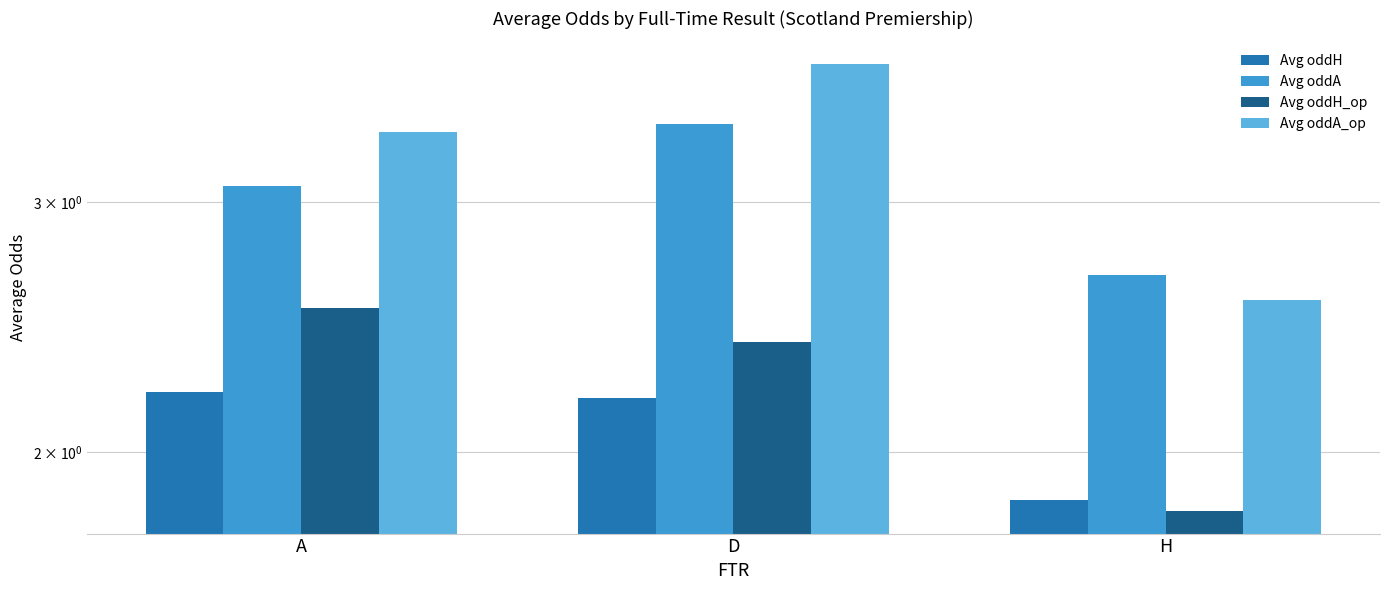

Reading left to right, transcribe all the data shown in this chart.

Avg oddH: A=2.2	D=2.2	H=1.9
Avg oddA: A=3.1	D=3.4	H=2.7
Avg oddH_op: A=2.5	D=2.4	H=1.8
Avg oddA_op: A=3.4	D=3.8	H=2.6